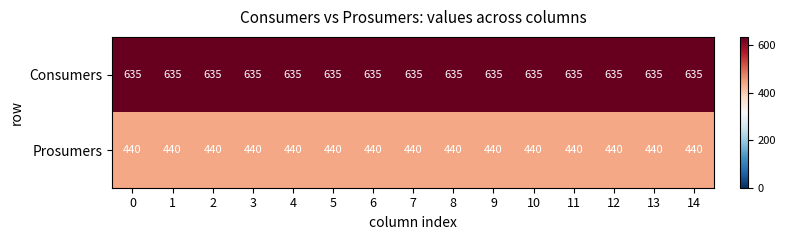

At 5, list the series in order from smallest to largest.

Prosumers, Consumers